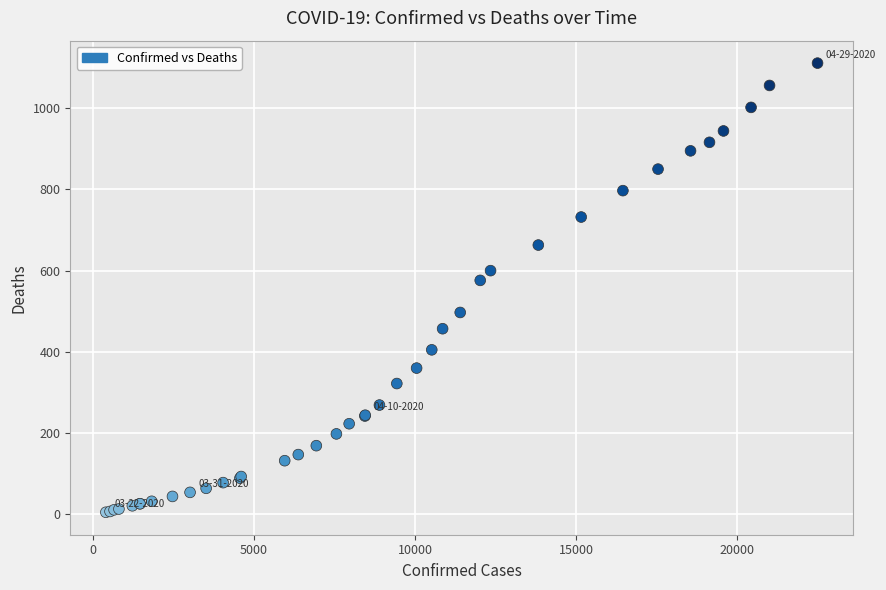

What Y value in the scatter plot is closest to 558?

576